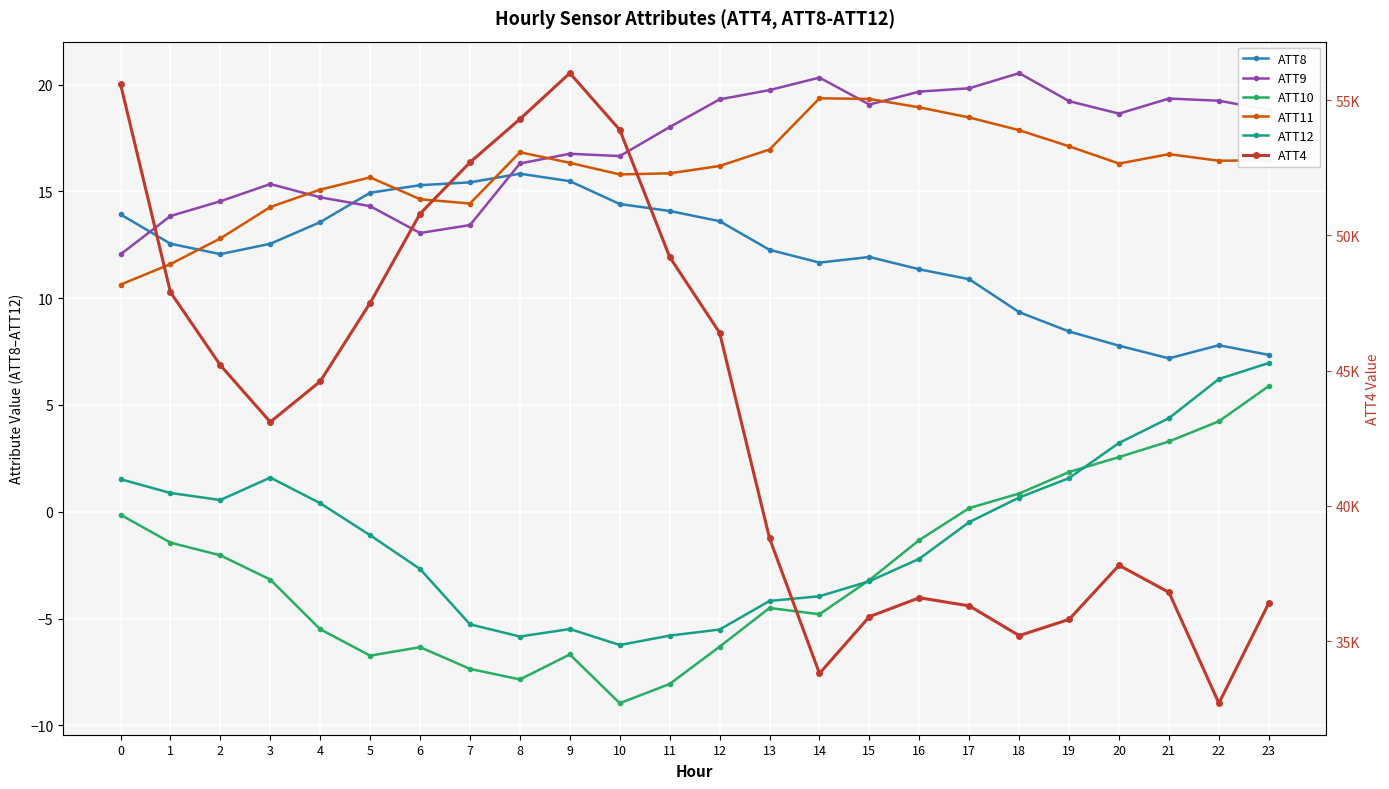

List the labels in order of ATT12 value, smallest first.

10, 8, 11, 12, 9, 7, 13, 14, 15, 6, 16, 5, 17, 4, 2, 18, 1, 0, 19, 3, 20, 21, 22, 23